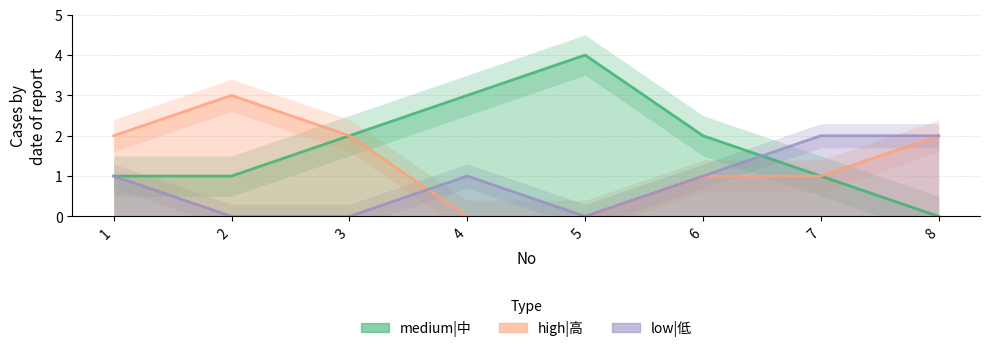

Where is high|高 nearest to the value 1?

6